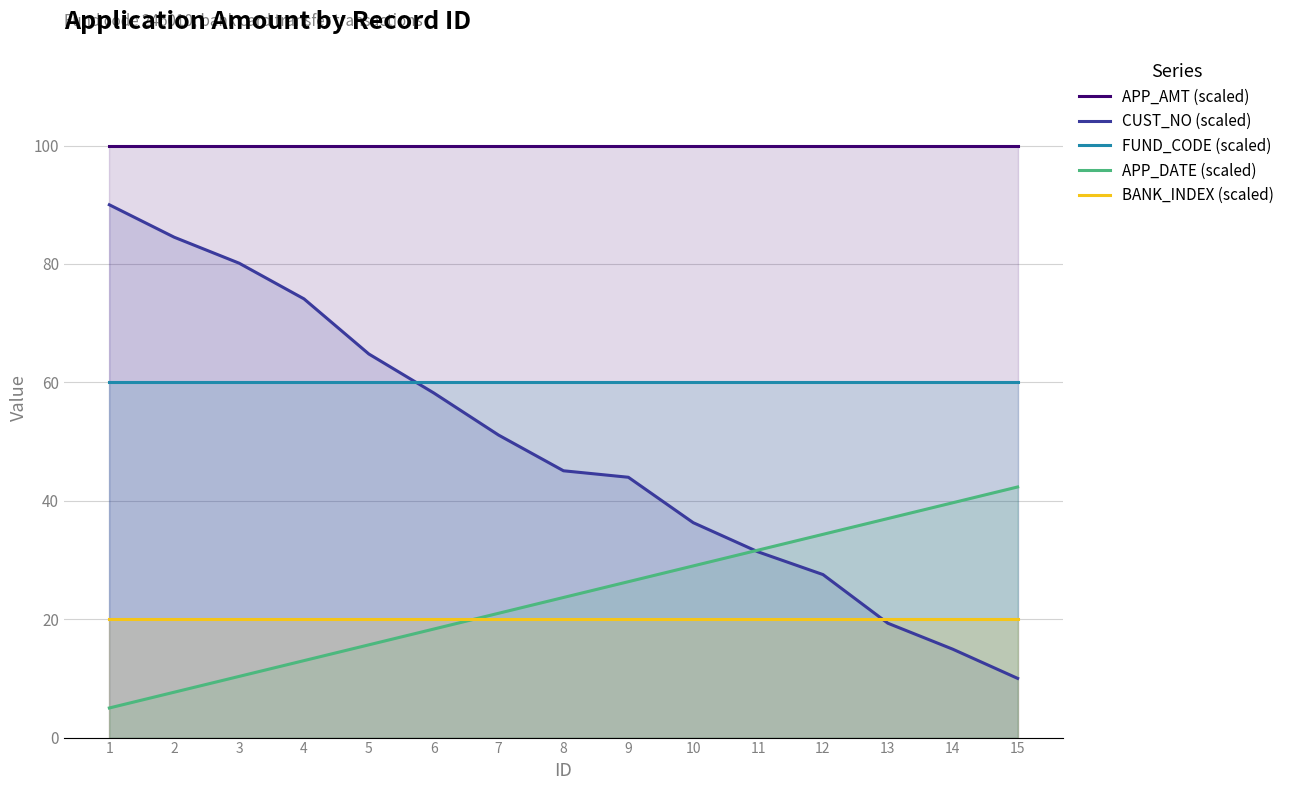

True or false: CUST_NO (scaled) has more than 0 points higher than both neighbors.

False